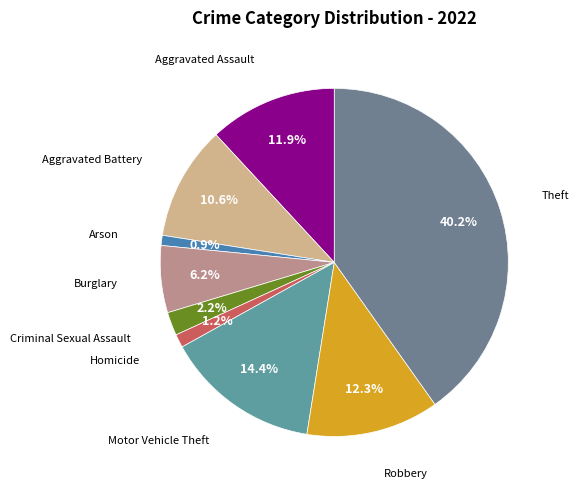

Is there any slice that represents more than half of the pie?

No